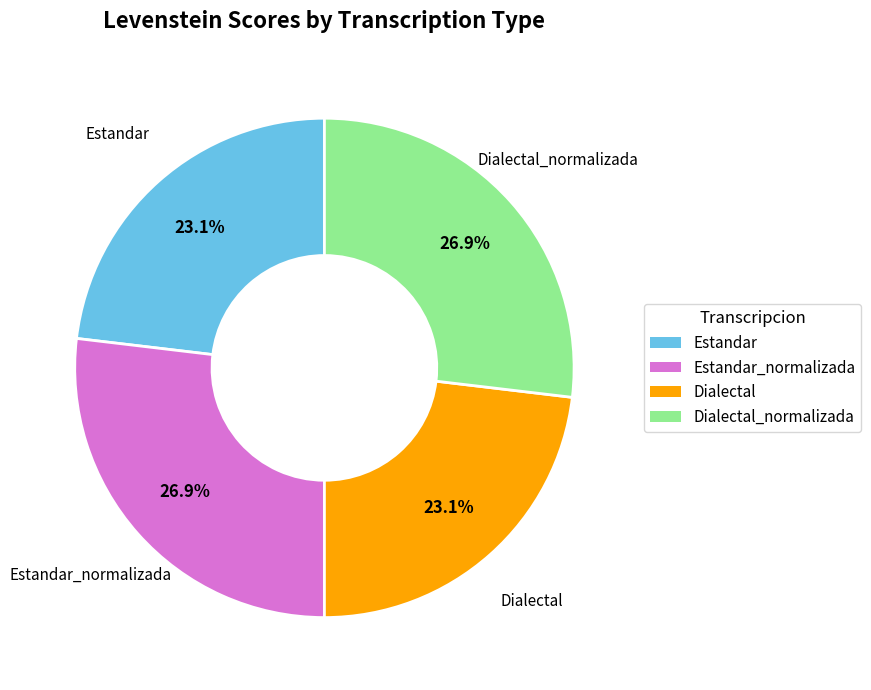

Is there any slice that represents more than half of the pie?

No